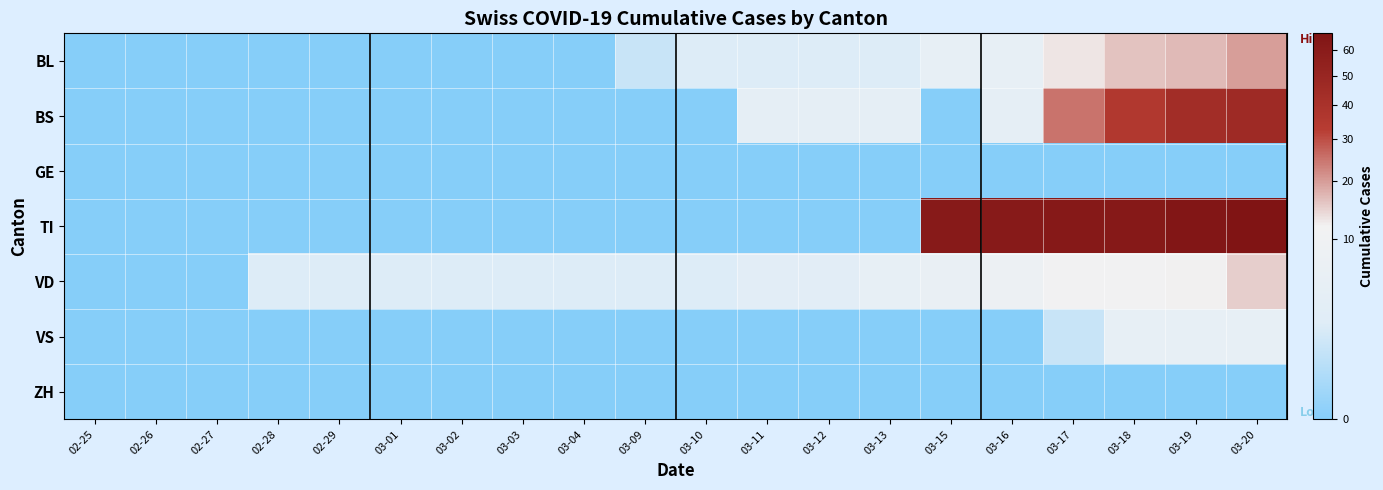

Reading right to left, what are all the values shown in this chart?

BL: 03-20=20	03-19=17	03-18=16	03-17=13	03-16=5	03-15=5	03-13=2	03-12=2	03-11=2	03-10=2	03-09=1	03-04=0	03-03=0	03-02=0	03-01=0	02-29=0	02-28=0	02-27=0	02-26=0	02-25=0
BS: 03-20=46	03-19=44	03-18=36	03-17=25	03-16=4	03-15=0	03-13=4	03-12=4	03-11=4	03-10=0	03-09=0	03-04=0	03-03=0	03-02=0	03-01=0	02-29=0	02-28=0	02-27=0	02-26=0	02-25=0
GE: 03-20=0	03-19=0	03-18=0	03-17=0	03-16=0	03-15=0	03-13=0	03-12=0	03-11=0	03-10=0	03-09=0	03-04=0	03-03=0	03-02=0	03-01=0	02-29=0	02-28=0	02-27=0	02-26=0	02-25=0
TI: 03-20=67	03-19=65	03-18=62	03-17=62	03-16=61	03-15=61	03-13=0	03-12=0	03-11=0	03-10=0	03-09=0	03-04=0	03-03=0	03-02=0	03-01=0	02-29=0	02-28=0	02-27=0	02-26=0	02-25=0
VD: 03-20=15	03-19=12	03-18=11	03-17=11	03-16=8	03-15=6	03-13=5	03-12=3	03-11=3	03-10=2	03-09=2	03-04=2	03-03=2	03-02=2	03-01=2	02-29=2	02-28=2	02-27=0	02-26=0	02-25=0
VS: 03-20=5	03-19=5	03-18=5	03-17=1	03-16=0	03-15=0	03-13=0	03-12=0	03-11=0	03-10=0	03-09=0	03-04=0	03-03=0	03-02=0	03-01=0	02-29=0	02-28=0	02-27=0	02-26=0	02-25=0
ZH: 03-20=0	03-19=0	03-18=0	03-17=0	03-16=0	03-15=0	03-13=0	03-12=0	03-11=0	03-10=0	03-09=0	03-04=0	03-03=0	03-02=0	03-01=0	02-29=0	02-28=0	02-27=0	02-26=0	02-25=0